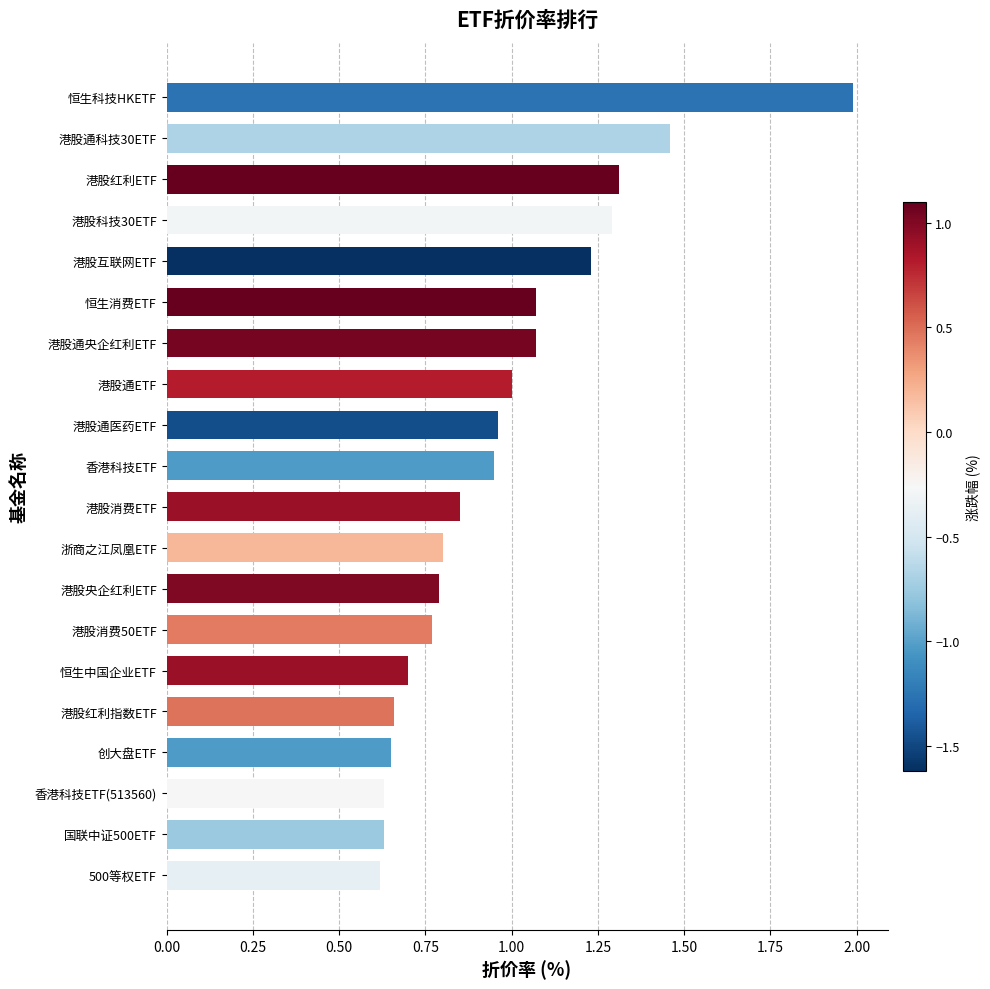

What is the greatest value displayed?

2.0